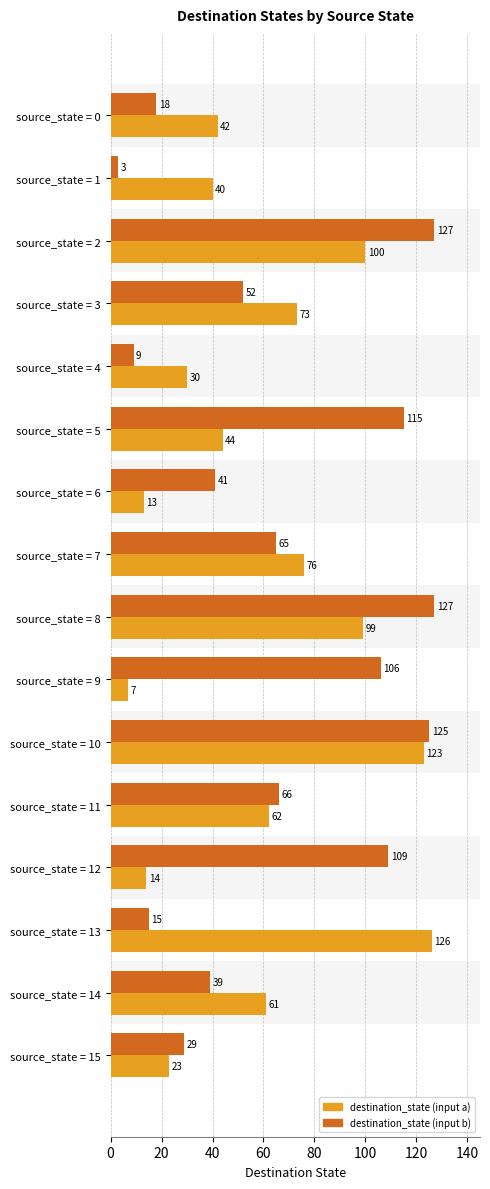

At which category is the sum across all series the highest?

source_state = 10